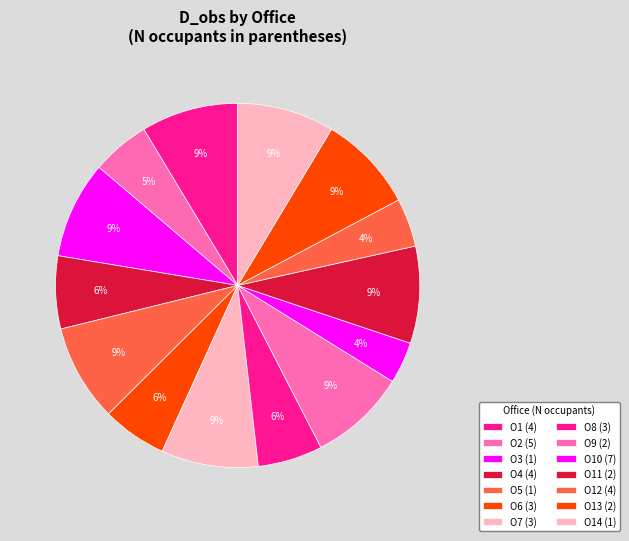

How many segments does this pie chart have?

14